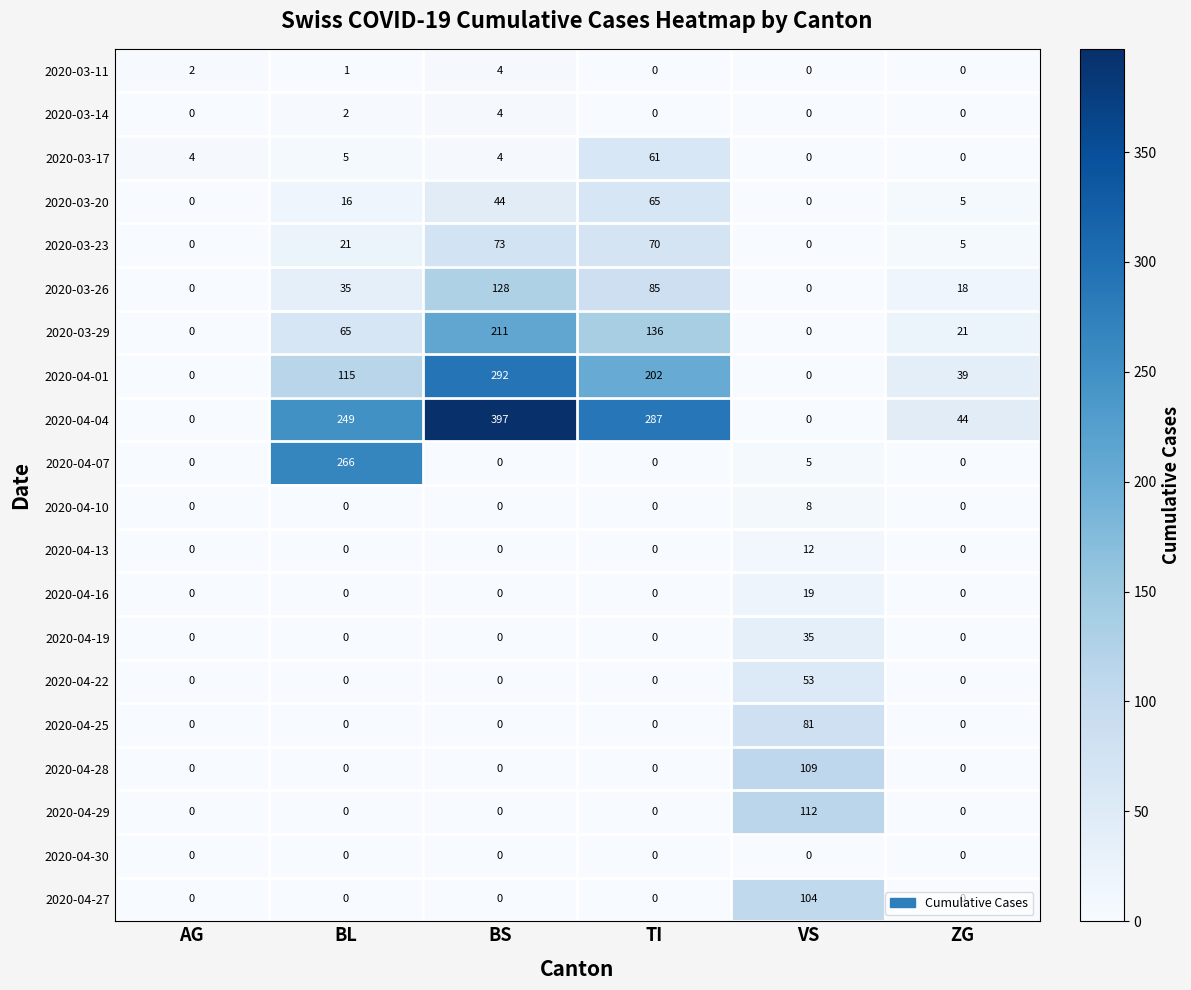

The 2020-04-25 series shows 39 at ZG. True or false?

False